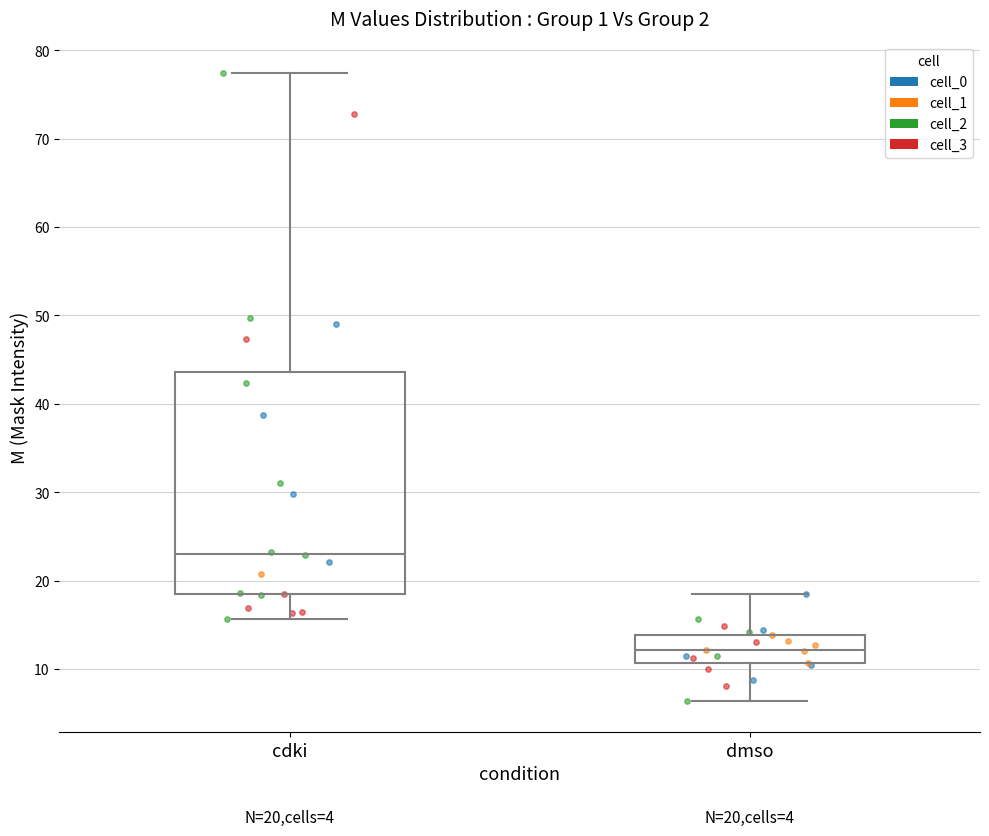

Which box's median line is the lowest?

dmso